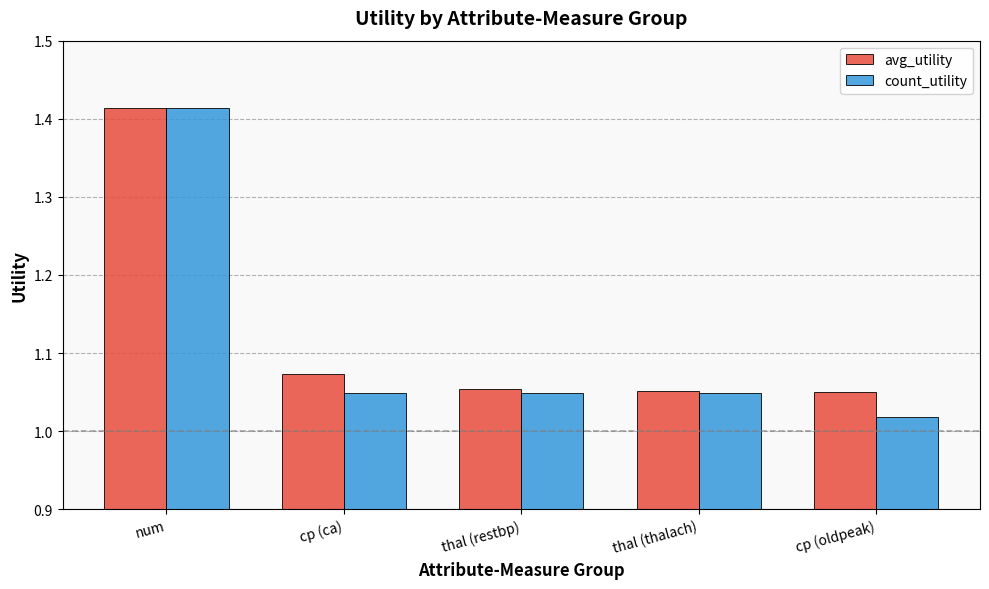

What position from the right is cp (ca)?

4